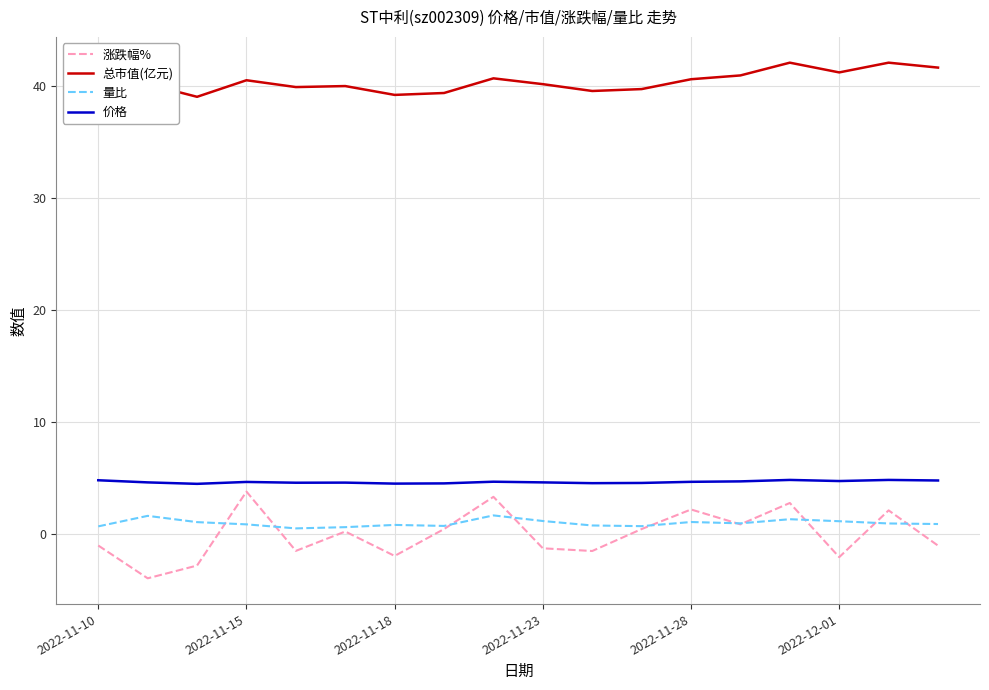

True or false: 涨跌幅% and 总市值(亿元) intersect in this chart.

False